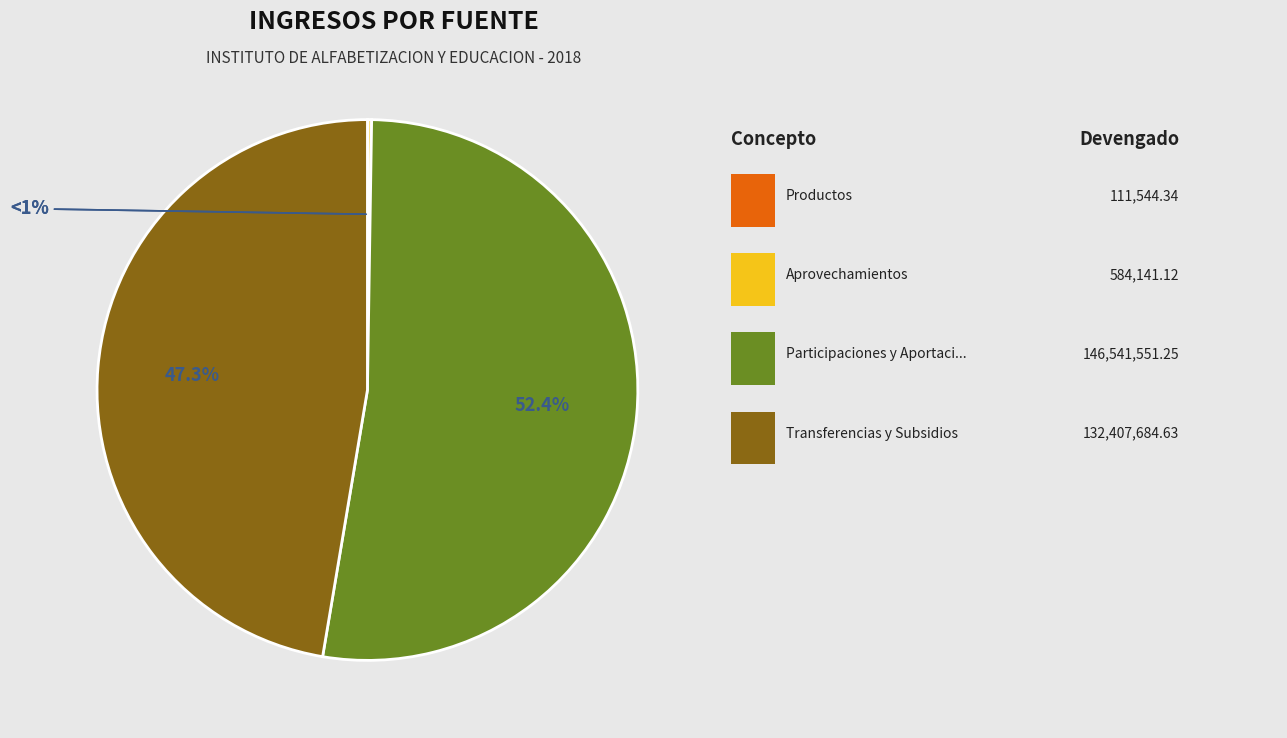

Combined, do Transferencias y Subsidios and Aprovechamientos account for over 50%?

No